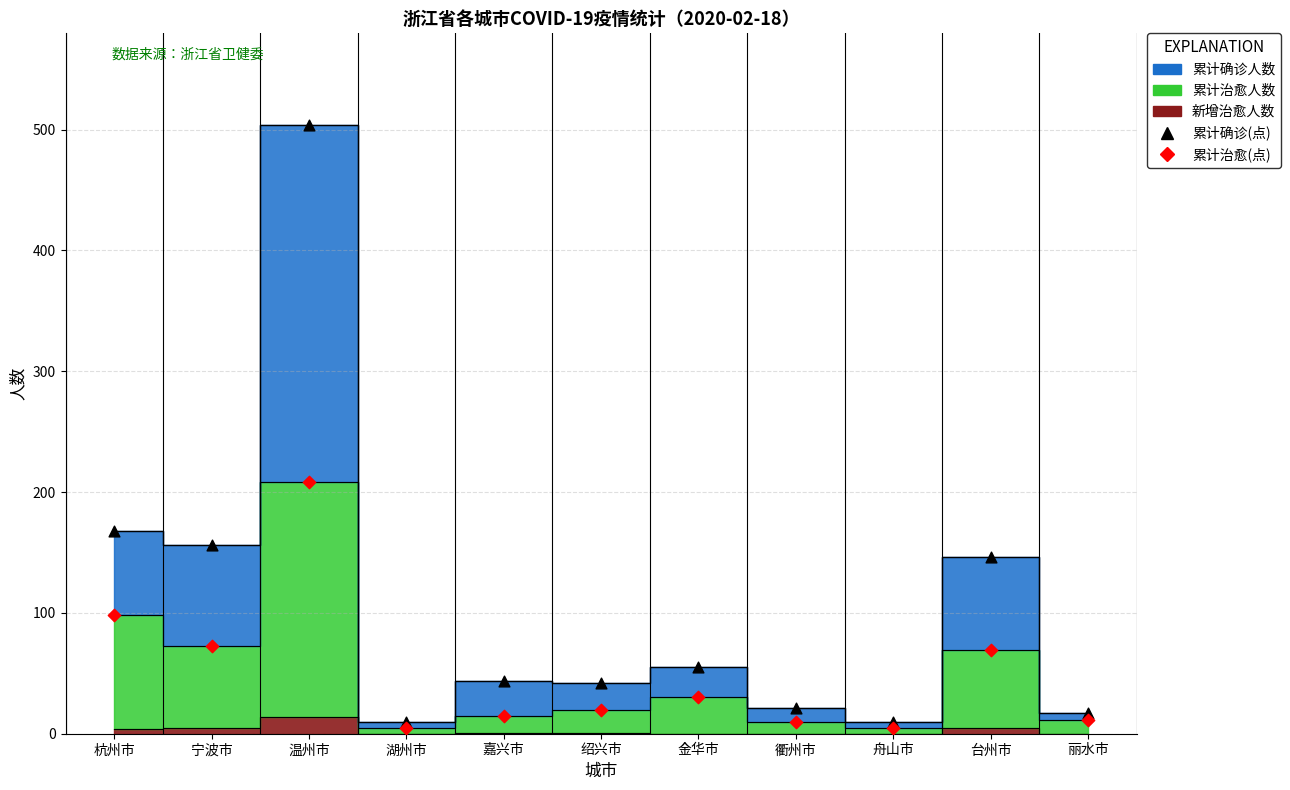

In the 累计治愈(点) series, what Y value is closest to 106?

98